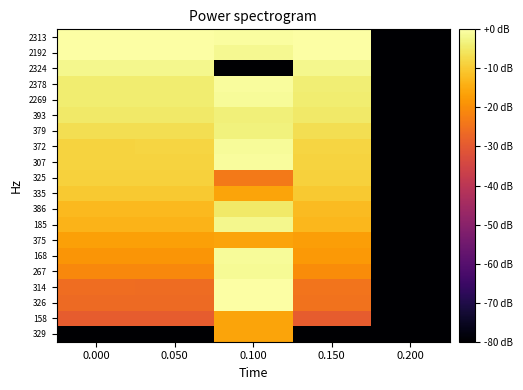

Reading left to right, extract all data points from this chart.

329: 0.000=-80.0	0.050=-80.0	0.100=-16.2	0.150=-80.0	0.200=-80.0
158: 0.000=-29.1	0.050=-29.1	0.100=-16.2	0.150=-29.2	0.200=-80.0
326: 0.000=-26.4	0.050=-26.4	0.100=-0.2	0.150=-25.0	0.200=-80.0
314: 0.000=-25.9	0.050=-26.0	0.100=0.0	0.150=-24.6	0.200=-80.0
267: 0.000=-20.9	0.050=-20.9	0.100=-1.3	0.150=-20.1	0.200=-80.0
168: 0.000=-18.5	0.050=-18.4	0.100=-1.2	0.150=-17.9	0.200=-80.0
375: 0.000=-16.8	0.050=-16.8	0.100=-16.2	0.150=-16.9	0.200=-80.0
185: 0.000=-13.7	0.050=-13.7	0.100=-2.0	0.150=-13.0	0.200=-80.0
386: 0.000=-12.5	0.050=-12.5	0.100=-5.0	0.150=-12.2	0.200=-80.0
335: 0.000=-10.2	0.050=-10.2	0.100=-16.2	0.150=-10.3	0.200=-80.0
325: 0.000=-8.8	0.050=-8.8	0.100=-23.7	0.150=-8.9	0.200=-80.0
307: 0.000=-8.7	0.050=-8.7	0.100=-0.9	0.150=-8.6	0.200=-80.0
372: 0.000=-8.4	0.050=-8.4	0.100=-1.2	0.150=-8.3	0.200=-80.0
379: 0.000=-6.8	0.050=-6.8	0.100=-3.1	0.150=-6.7	0.200=-80.0
393: 0.000=-4.9	0.050=-4.9	0.100=-3.6	0.150=-4.8	0.200=-80.0
2269: 0.000=-4.3	0.050=-4.3	0.100=-1.0	0.150=-4.3	0.200=-80.0
2378: 0.000=-4.1	0.050=-4.1	0.100=-0.9	0.150=-4.0	0.200=-80.0
2324: 0.000=-2.0	0.050=-2.0	0.100=-80.0	0.150=-2.0	0.200=-80.0
2192: 0.000=-0.2	0.050=-0.2	0.100=-1.6	0.150=-0.2	0.200=-80.0
2313: 0.000=0.0	0.050=0.0	0.100=-0.6	0.150=0.0	0.200=-80.0